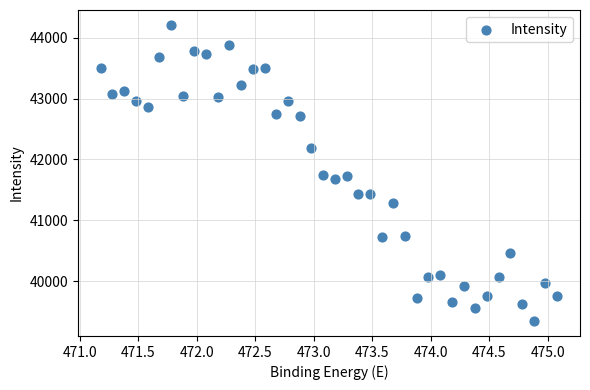

What is the range of X values (max minus min)?

3.9